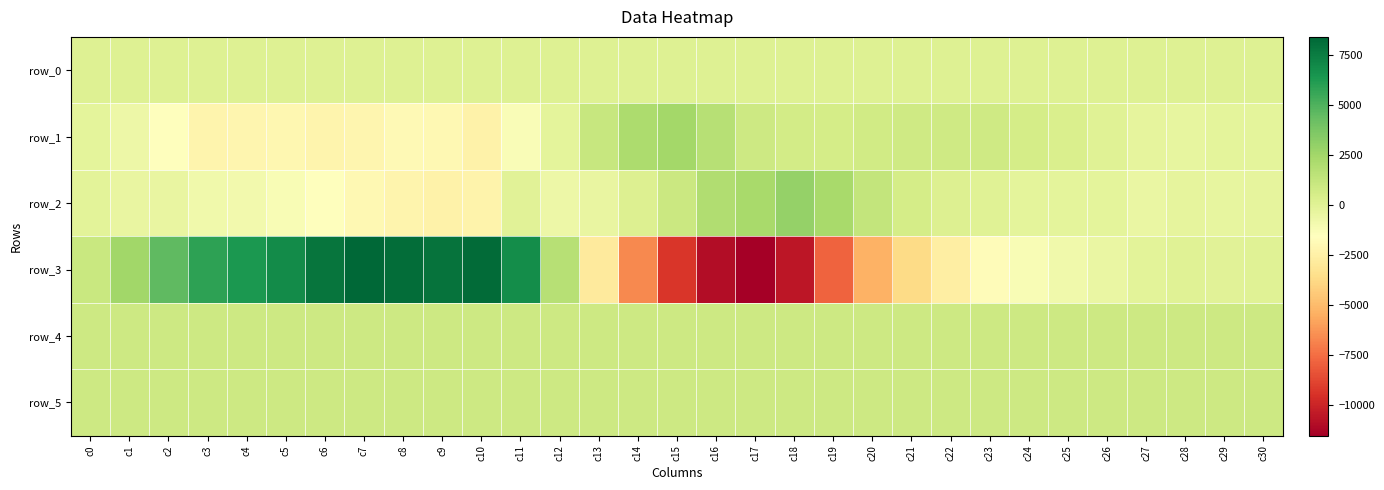

Which category has the lowest value in the row_3 series?

c17